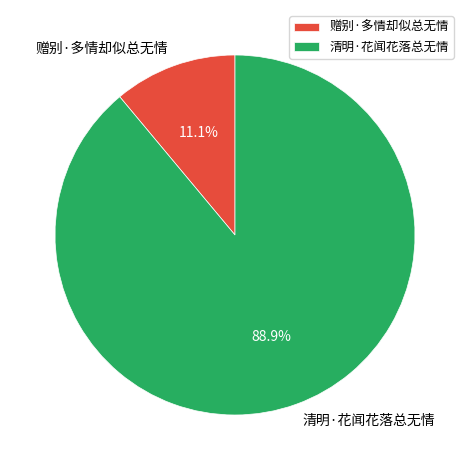

True or false: 清明·花闻花落总无情 accounts for 97% of the total.

False